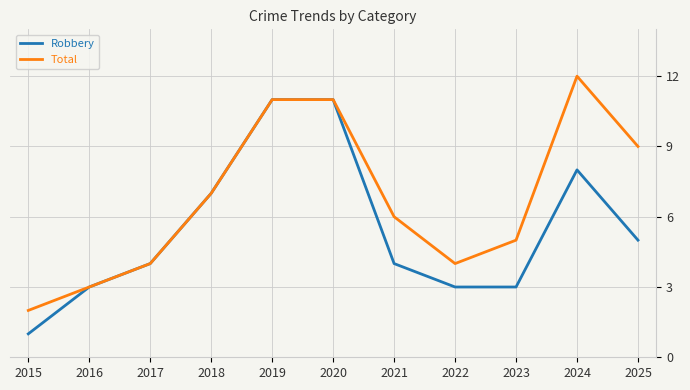

Reading left to right, extract all data points from this chart.

Robbery: 2015=1	2016=3	2017=4	2018=7	2019=11	2020=11	2021=4	2022=3	2023=3	2024=8	2025=5
Total: 2015=2	2016=3	2017=4	2018=7	2019=11	2020=11	2021=6	2022=4	2023=5	2024=12	2025=9